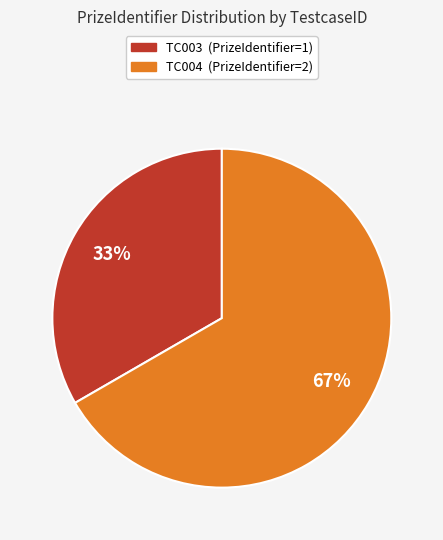

Is it true that TC003 is 33% of the pie?

True